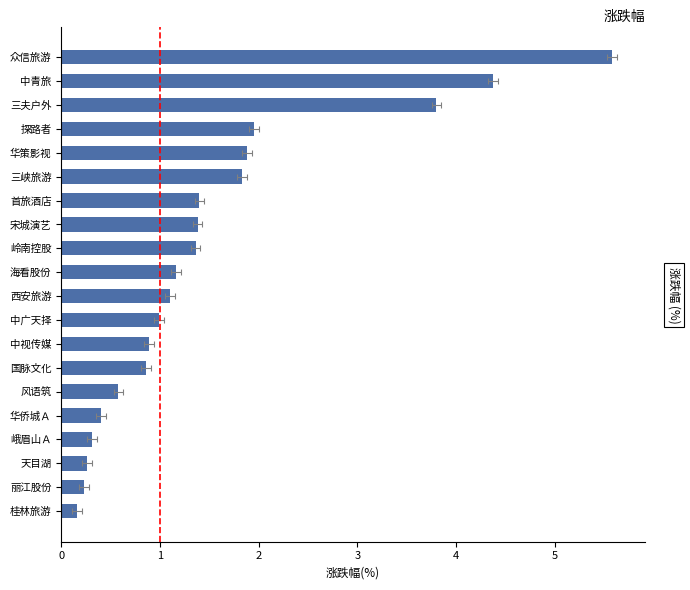

The value at 三夫户外 is 5.2. True or false?

False